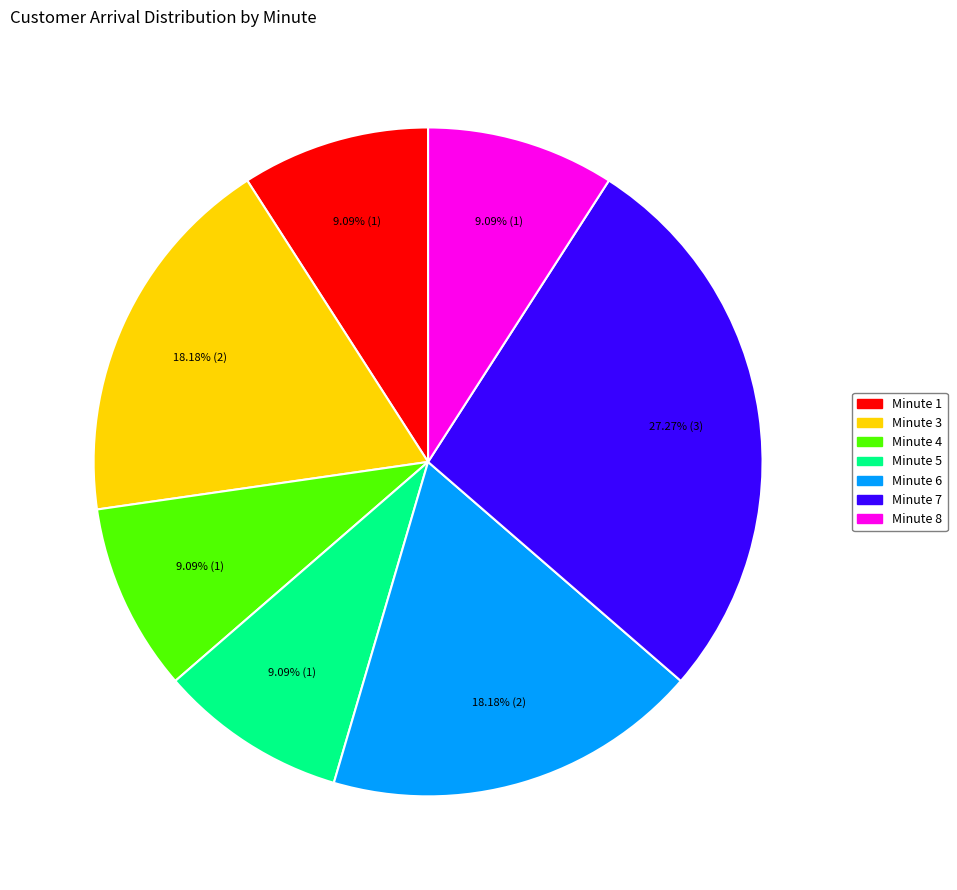

Is there any slice that represents more than half of the pie?

No